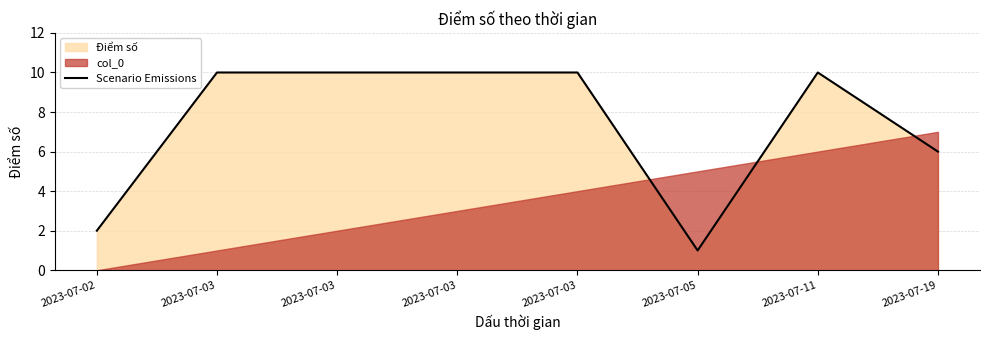

What value does the data have at 2023-07-05?

1